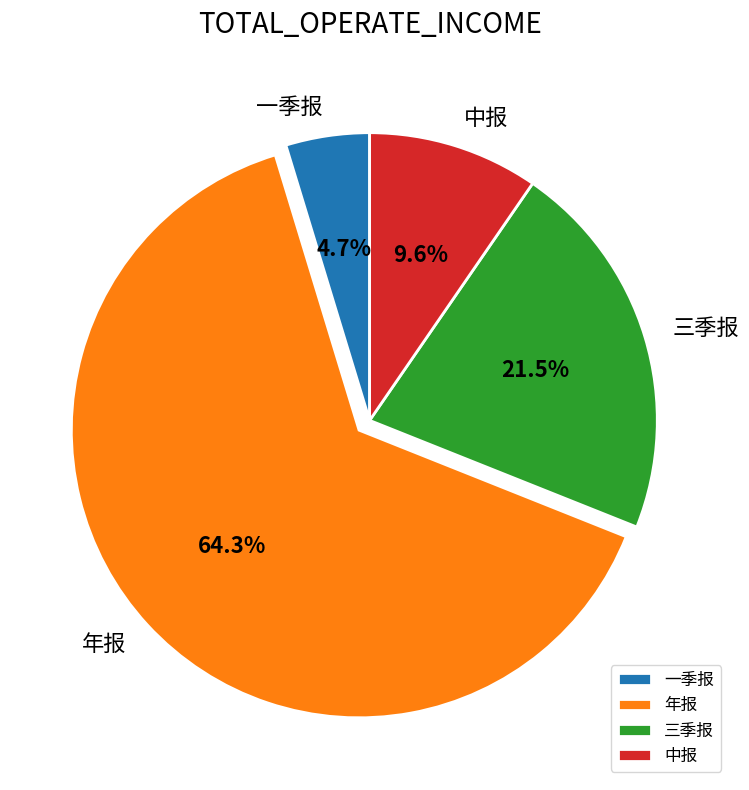

Which category has the biggest portion of the pie?

年报